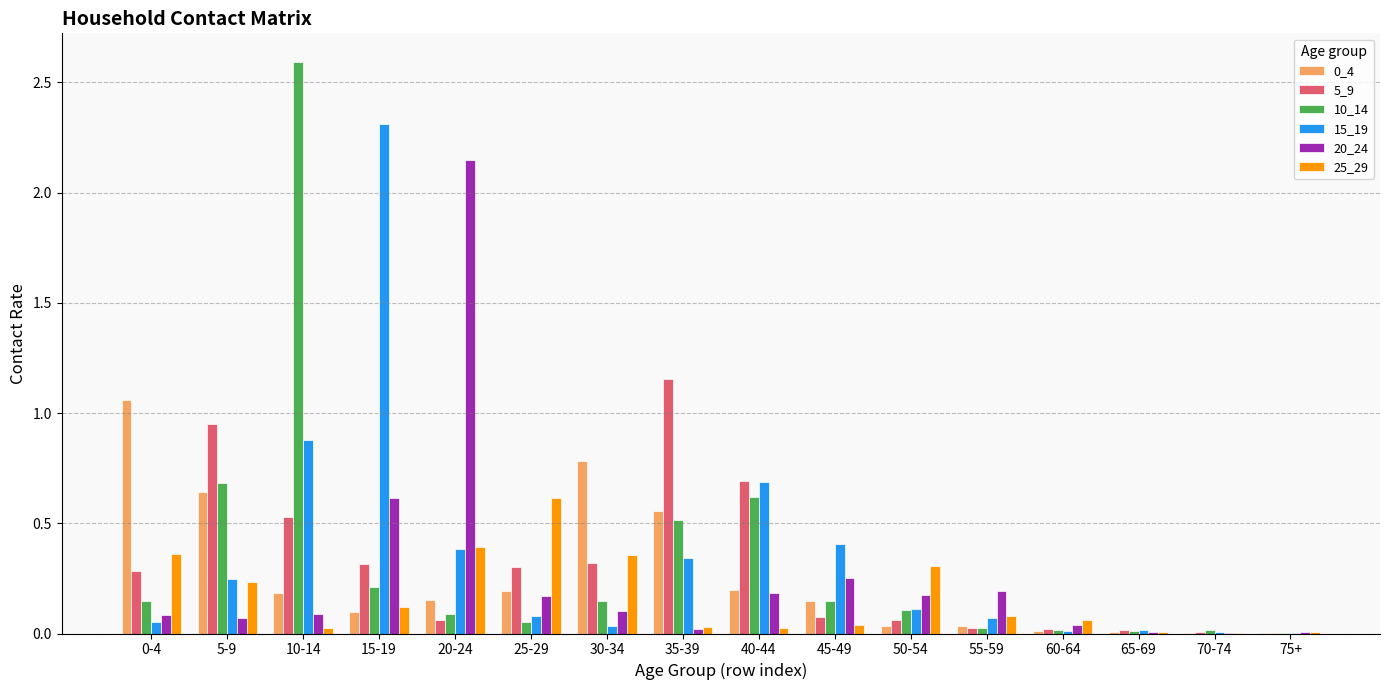

Is the value of 15_19 at 40-44 greater than the value of 20_24 at 10-14?

Yes